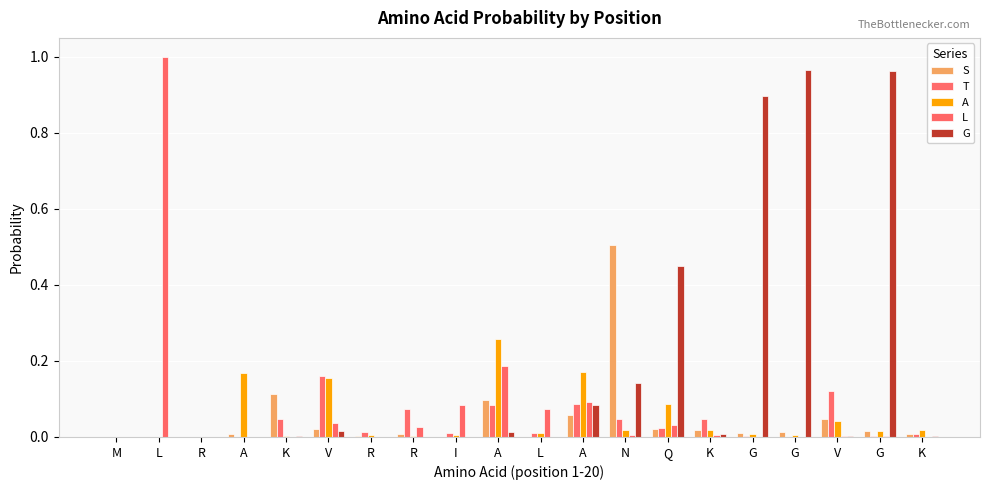

At which category is the sum across all series the highest?

L